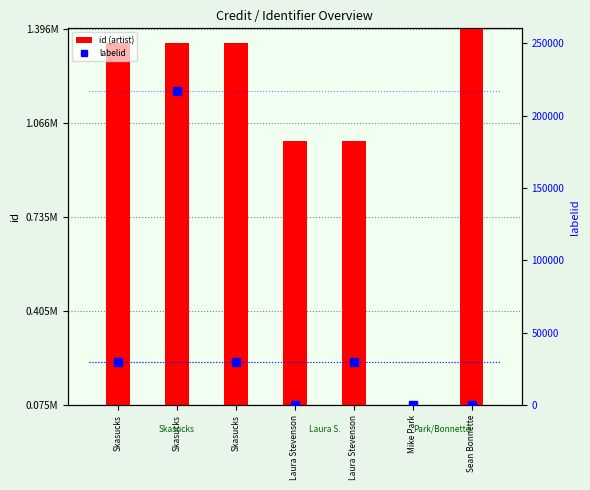

Rank the series by their average value, from lowest to highest.

labelid, id (artist)